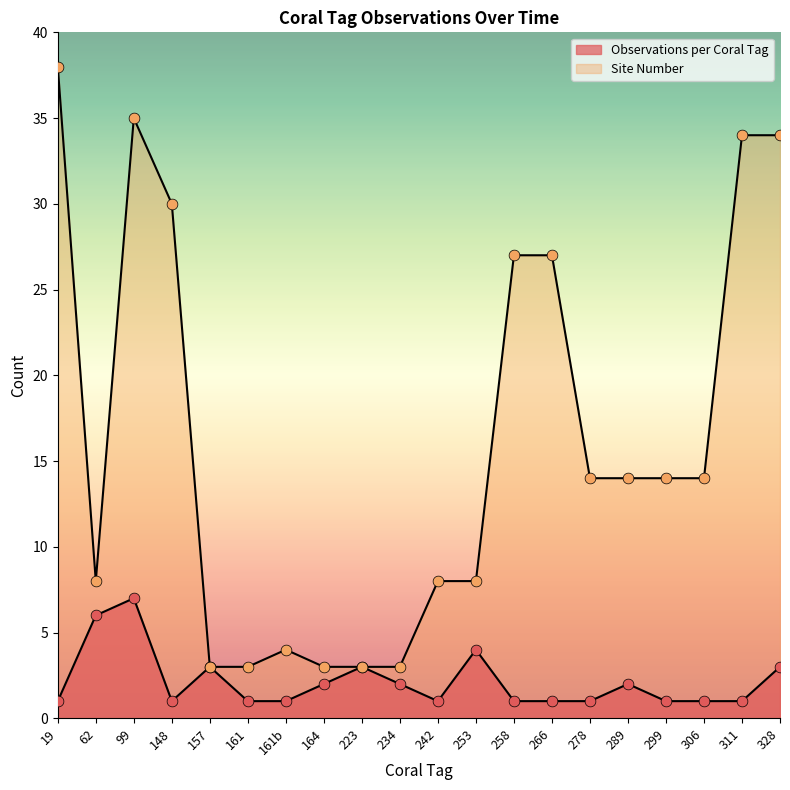

Which series has the largest Y range (max minus min)?

Site Number